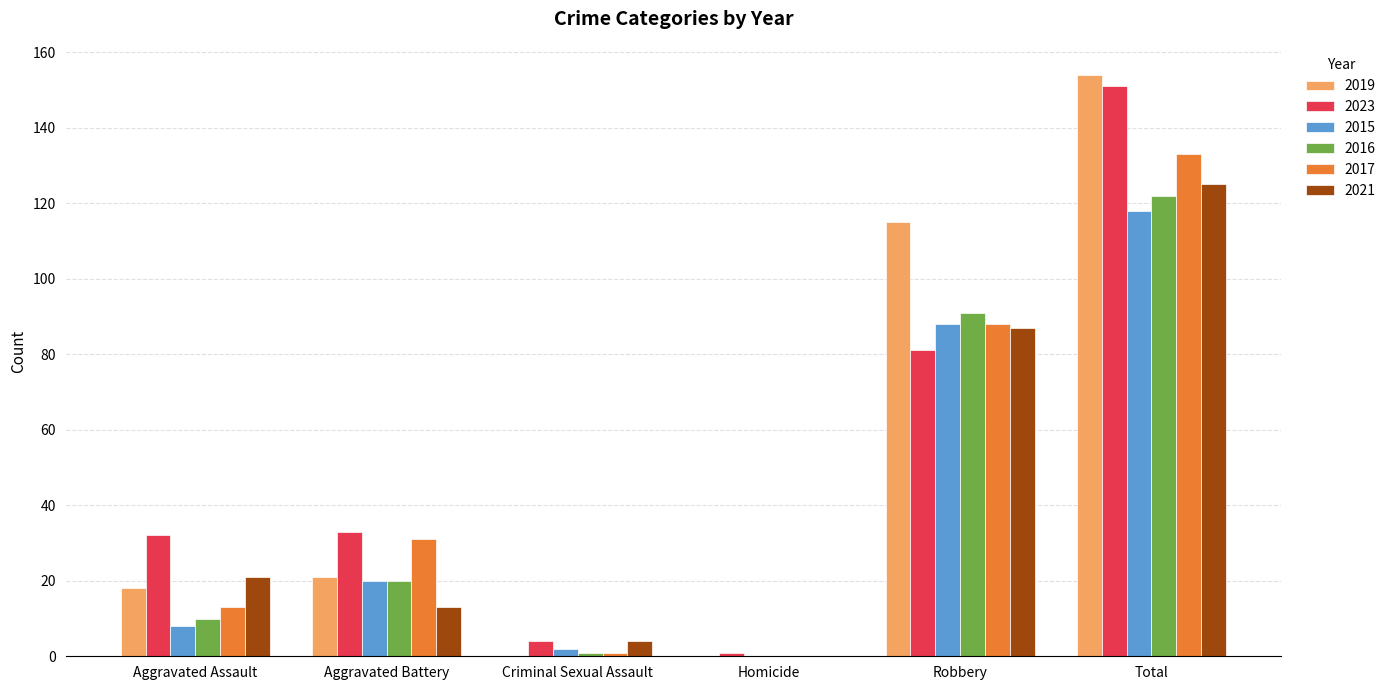

Reading left to right, list all the values displayed in this chart.

2019: Aggravated Assault=18	Aggravated Battery=21	Criminal Sexual Assault=0	Homicide=0	Robbery=115	Total=154
2023: Aggravated Assault=32	Aggravated Battery=33	Criminal Sexual Assault=4	Homicide=1	Robbery=81	Total=151
2015: Aggravated Assault=8	Aggravated Battery=20	Criminal Sexual Assault=2	Homicide=0	Robbery=88	Total=118
2016: Aggravated Assault=10	Aggravated Battery=20	Criminal Sexual Assault=1	Homicide=0	Robbery=91	Total=122
2017: Aggravated Assault=13	Aggravated Battery=31	Criminal Sexual Assault=1	Homicide=0	Robbery=88	Total=133
2021: Aggravated Assault=21	Aggravated Battery=13	Criminal Sexual Assault=4	Homicide=0	Robbery=87	Total=125